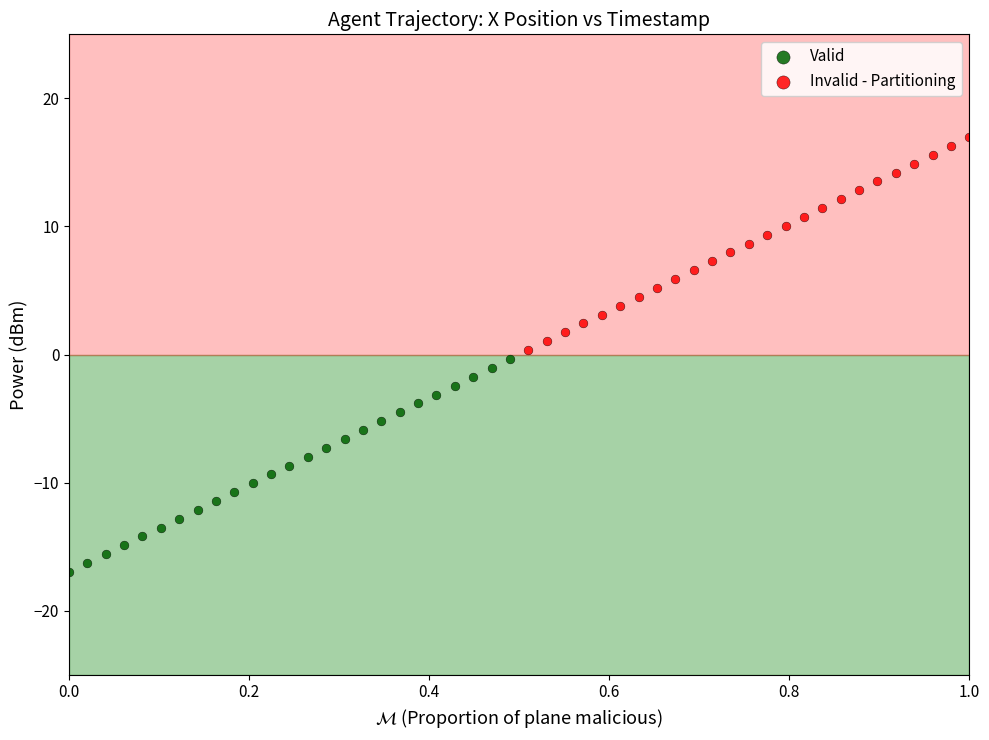

Which series contains the highest Y value?

Invalid - Partitioning